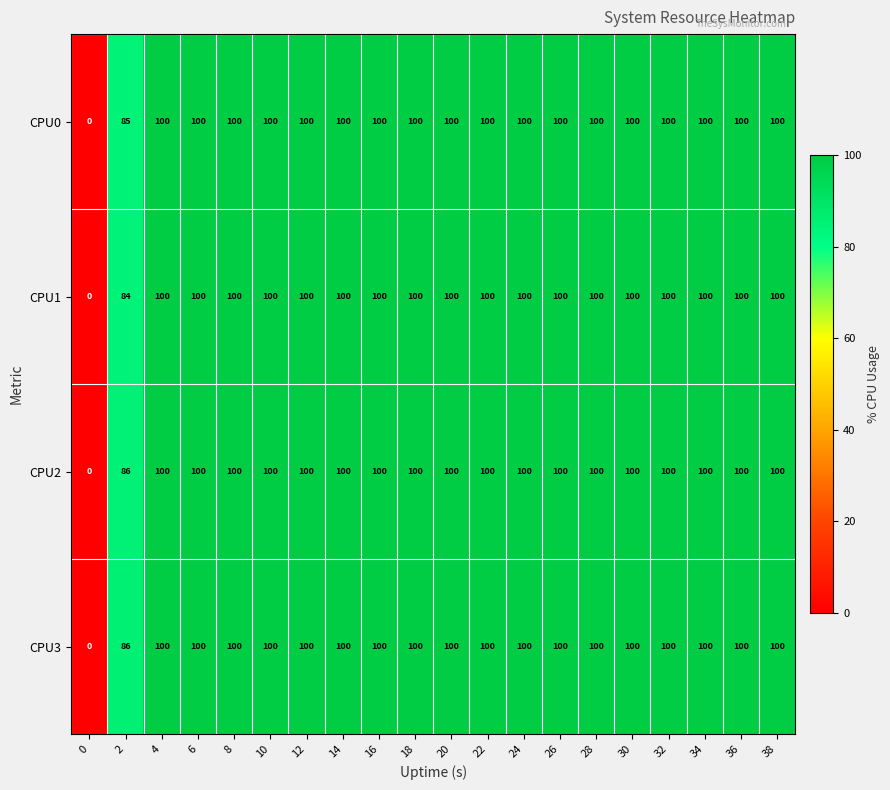

What is the average value of the CPU3 series?

94